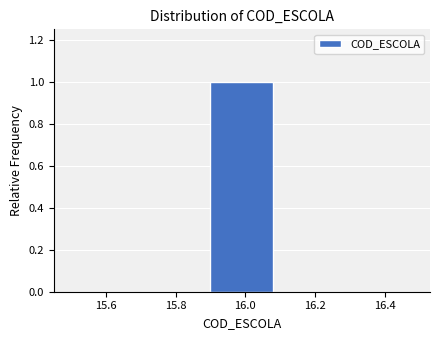

Reading left to right, transcribe this chart: for each bar, give the range it covers on the x-axis and its height. The values are not printed on the chart, so give them approximately, as read against the axis.

15.5 to 15.7: 0
15.7 to 15.9: 0
15.9 to 16.1: 1
16.1 to 16.3: 0
16.3 to 16.5: 0